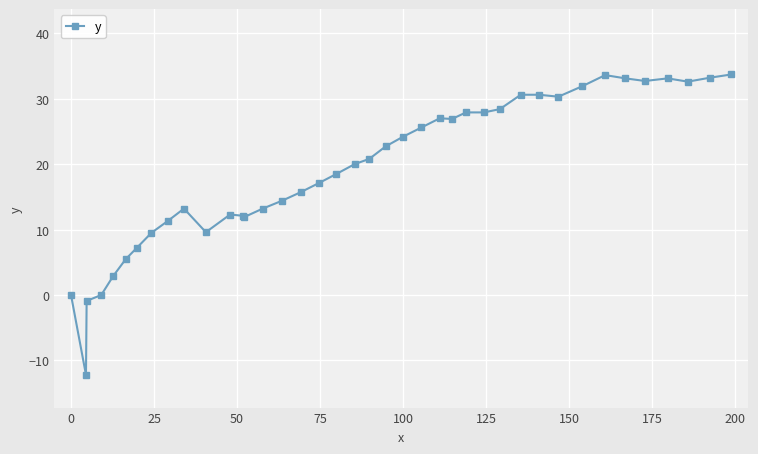

What is the maximum value shown in the chart?

33.7